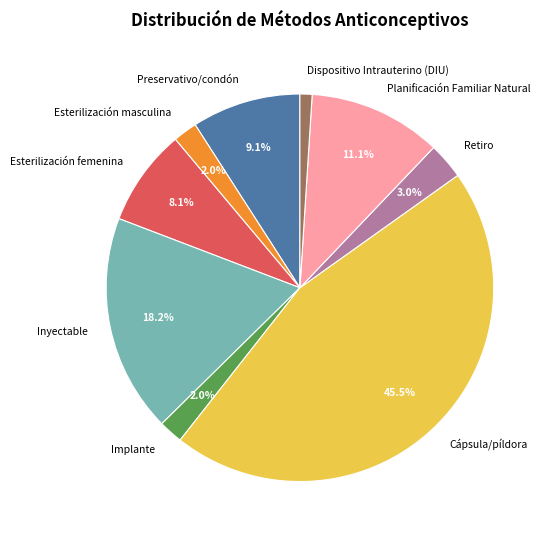

What percentage is the Inyectable slice, to the nearest percent?

18%